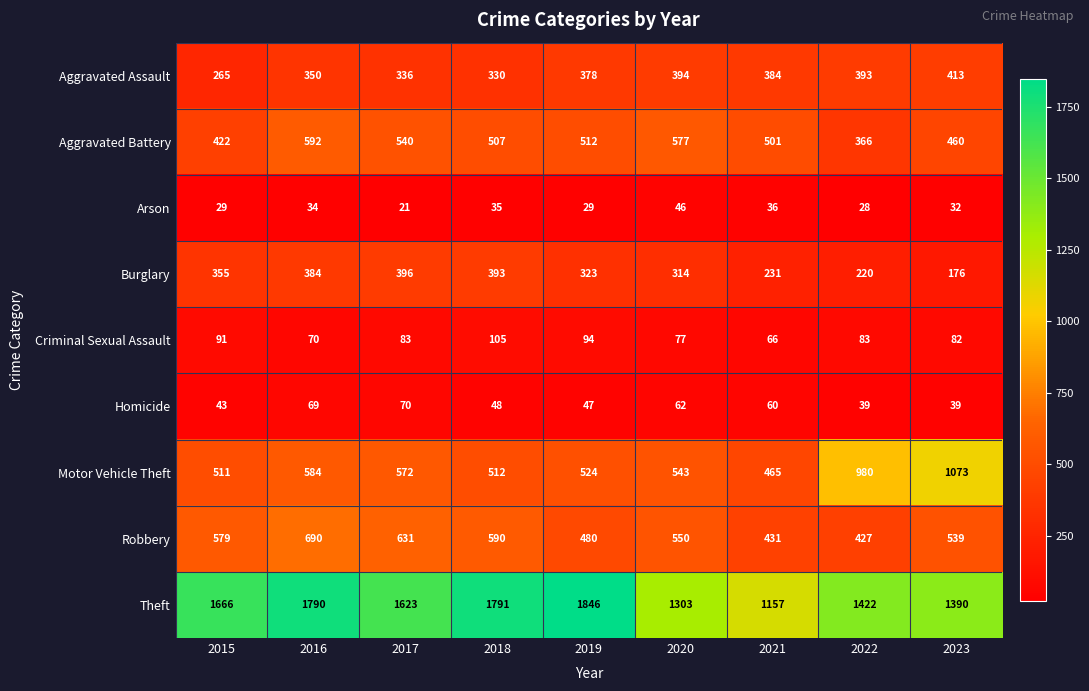

Which series has the largest range (max minus min)?

Theft